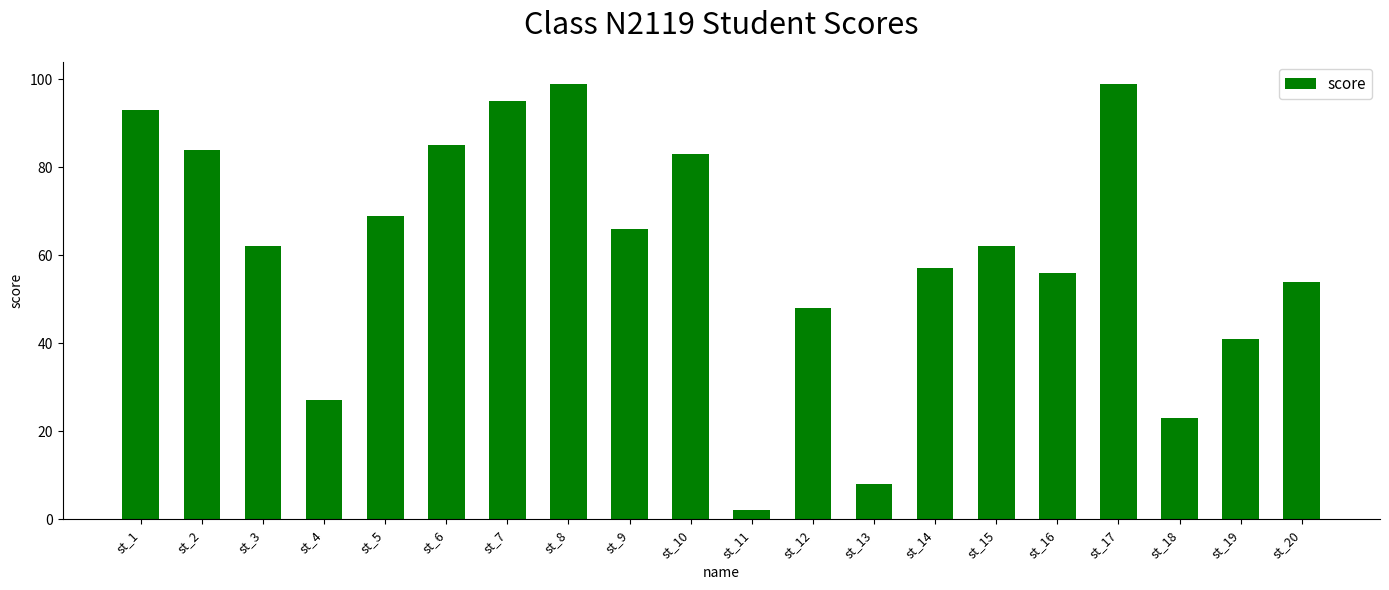

What is the average value?

61